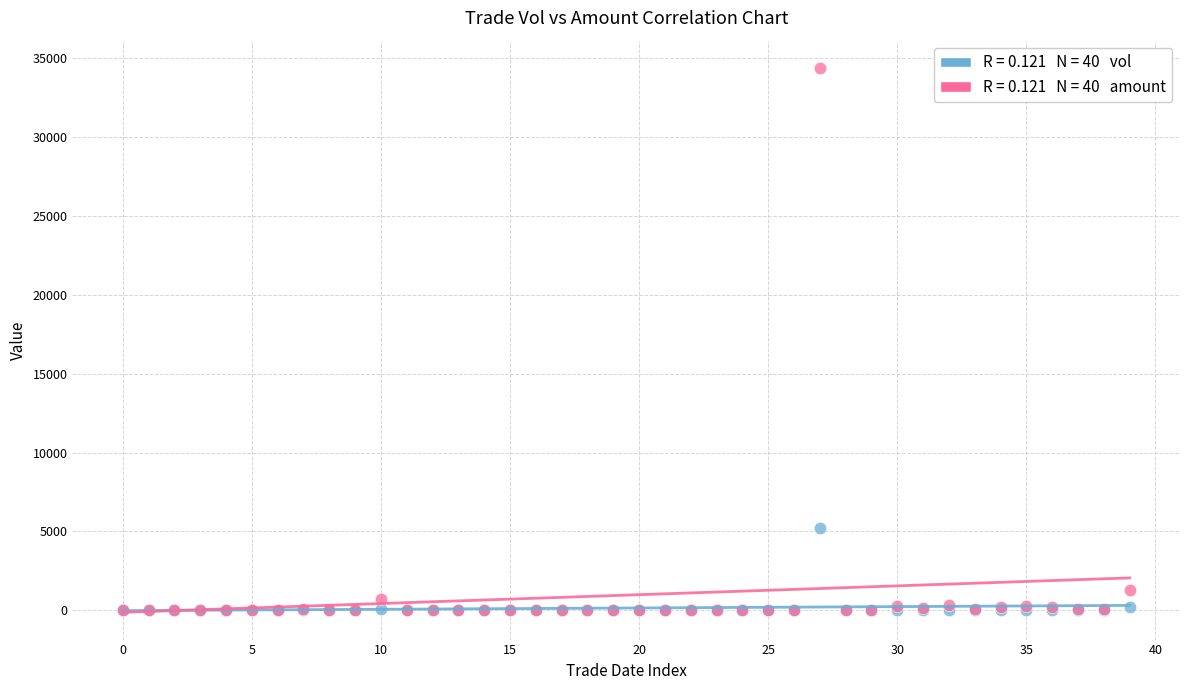

Across all series, what Y value is closest to 17192?

5204.0